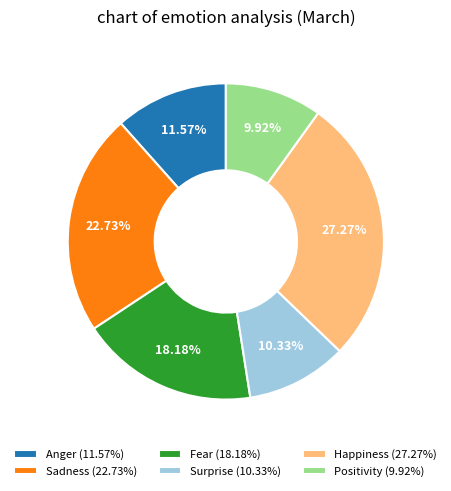

True or false: Anger accounts for 12% of the total.

True